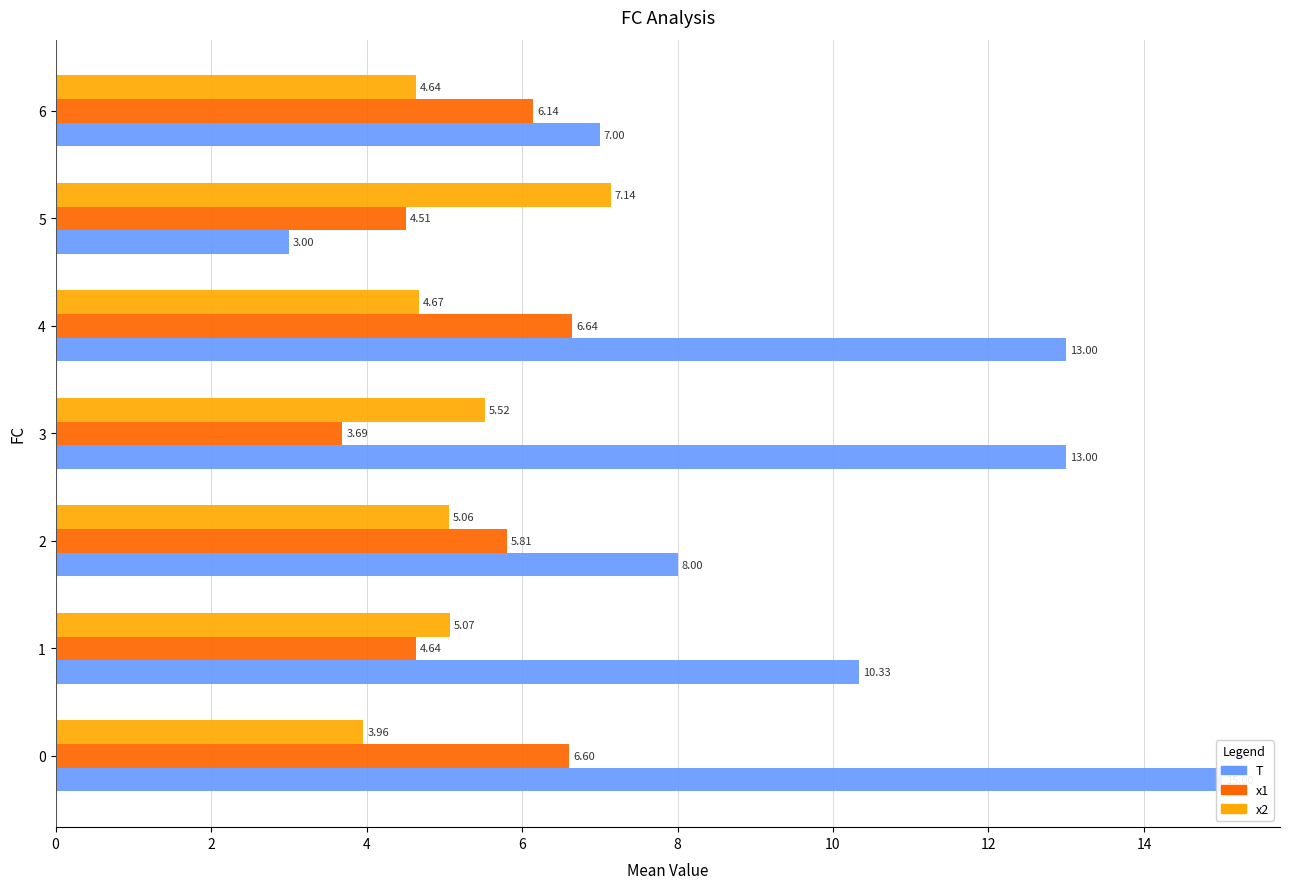

What is the minimum value shown in the chart?

3.0